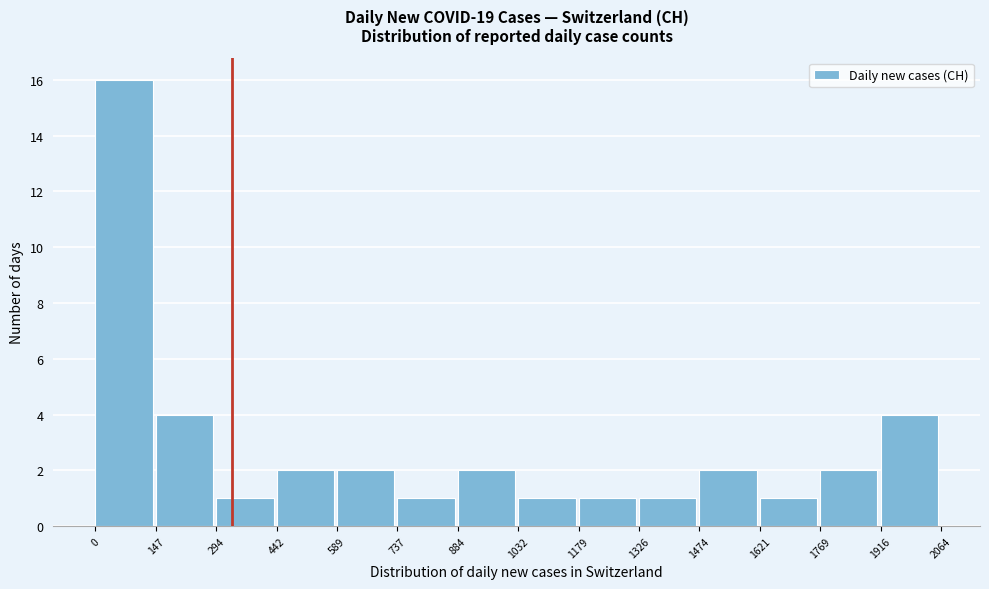

What is the height of the bar covering 884 to 1032 on the x-axis? The values are not printed on the chart, so give them approximately, as read against the axis.

2